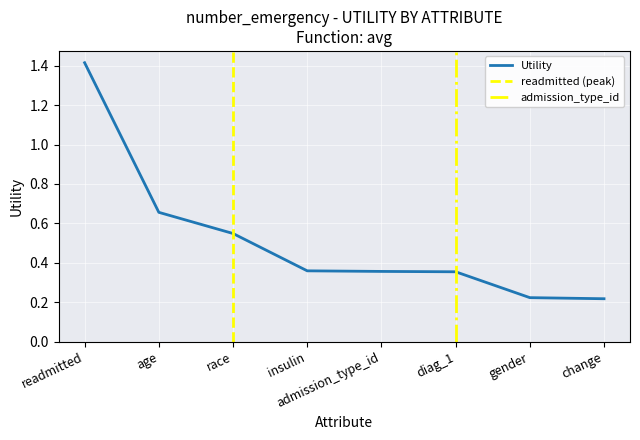

The value of Utility at gender is 0.1. True or false?

False